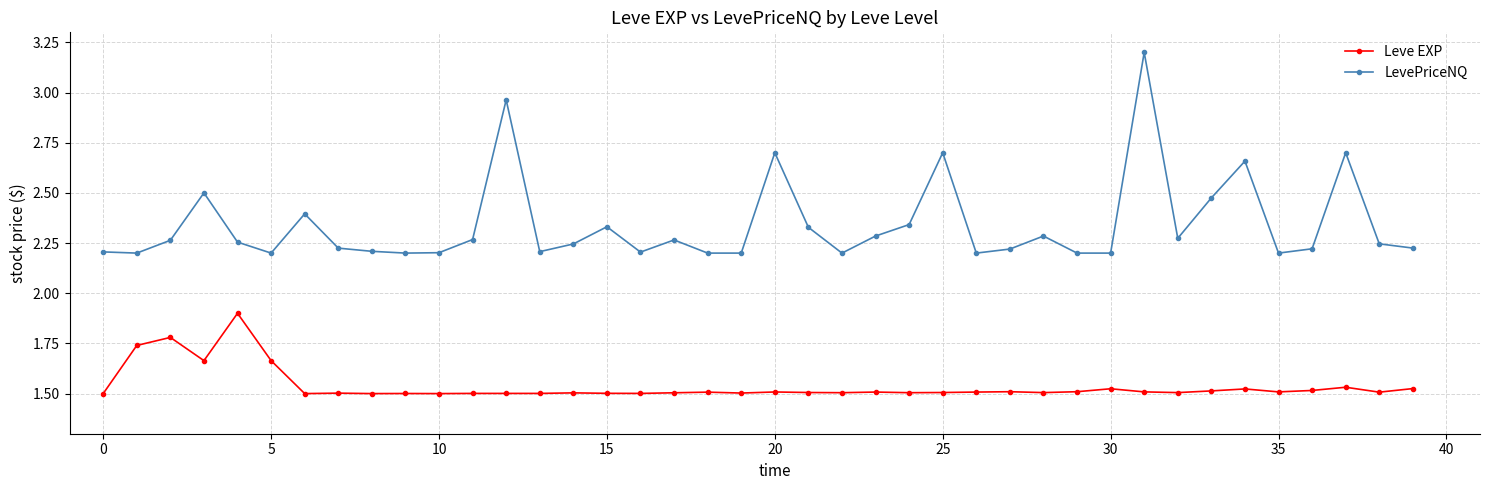

What is the maximum value for LevePriceNQ?

3.2